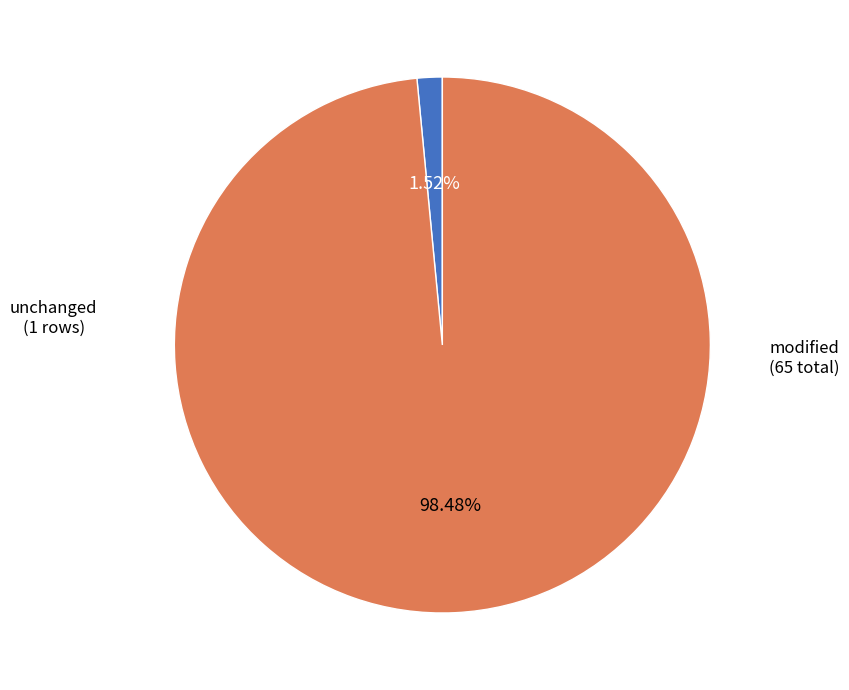

Does any single category account for the majority?

Yes